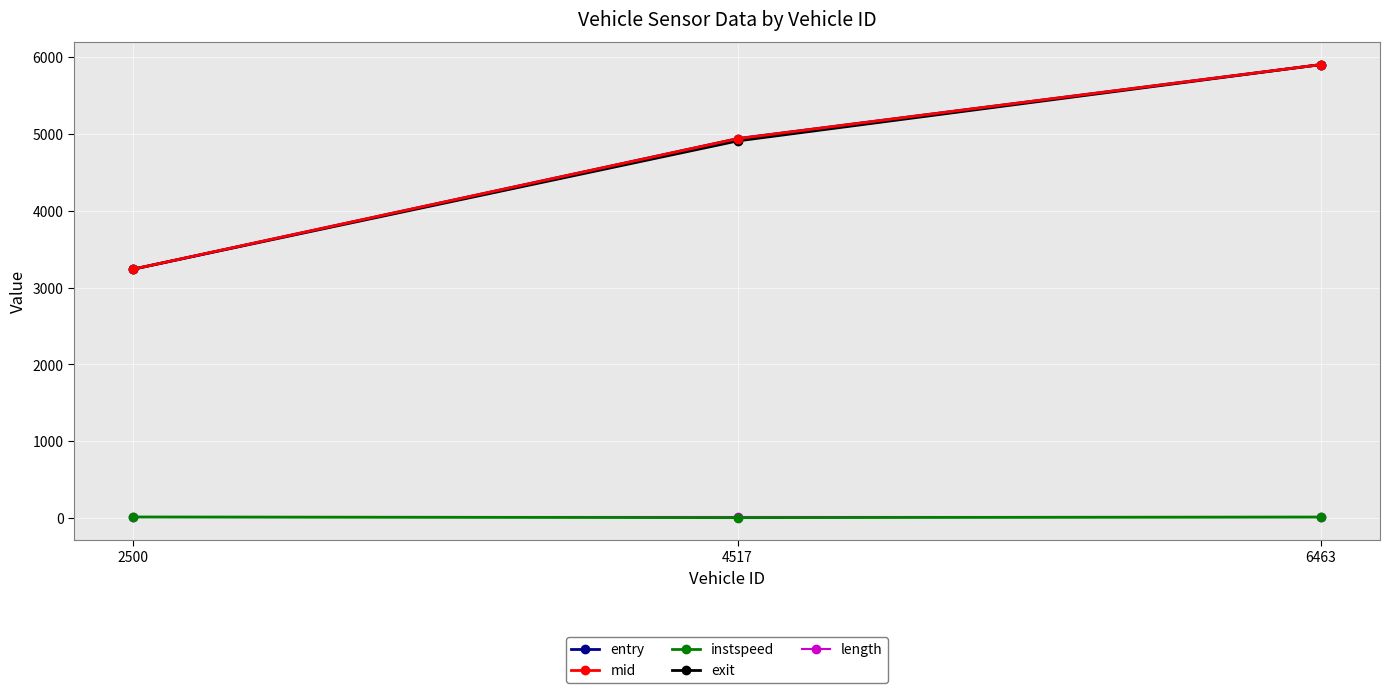

What is the lowest value of the entry series?

3238.0